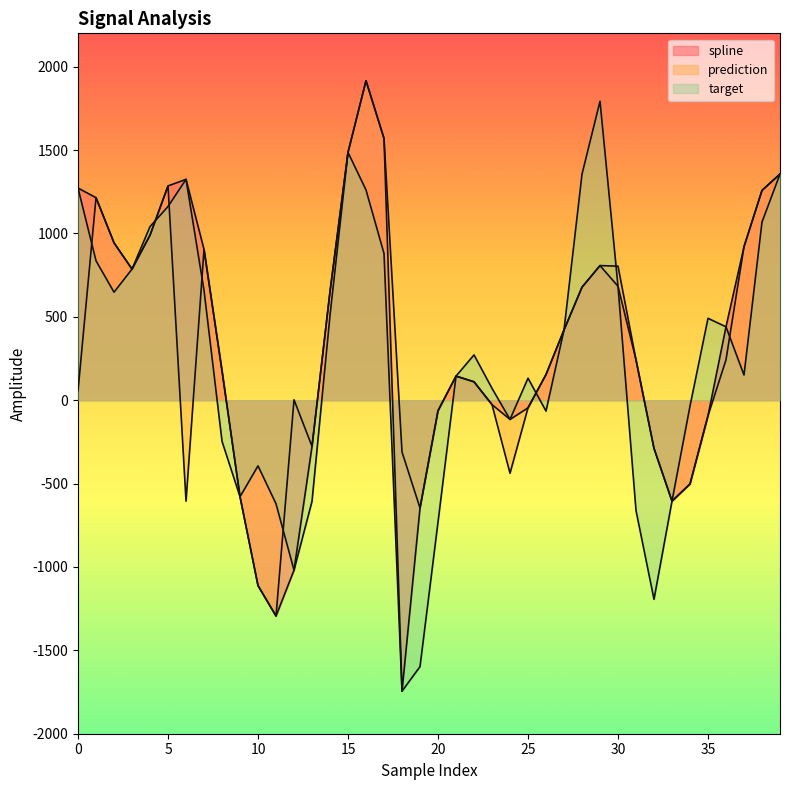

At which label does spline reach its minimum?

18